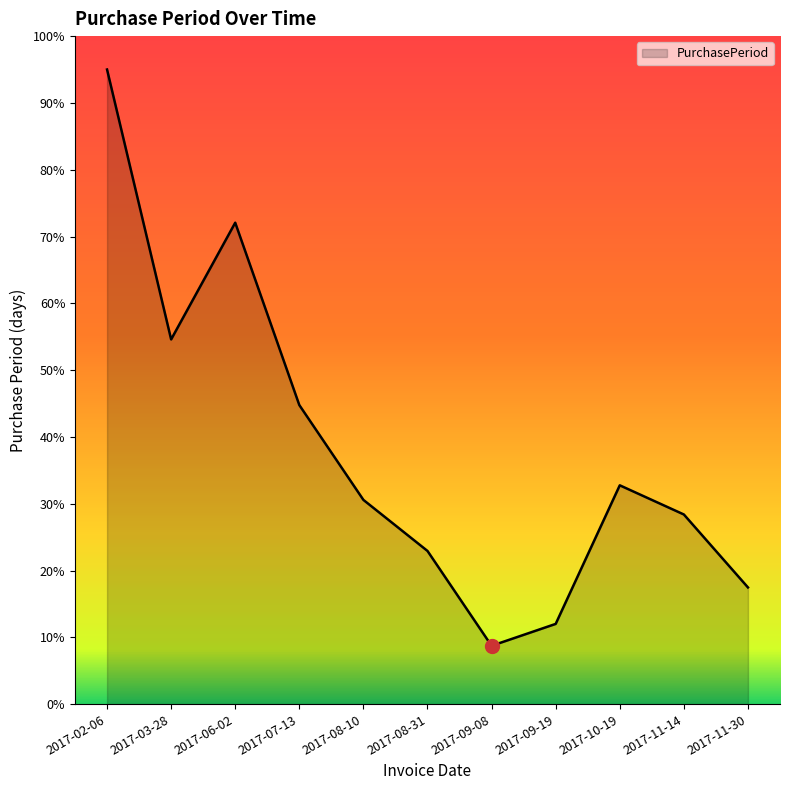

Reading left to right, what are all the values shown in this chart?

2017-02-06=95.0	2017-03-28=54.6	2017-06-02=72.1	2017-07-13=44.8	2017-08-10=30.6	2017-08-31=22.9	2017-09-08=8.7	2017-09-19=12.0	2017-10-19=32.8	2017-11-14=28.4	2017-11-30=17.5